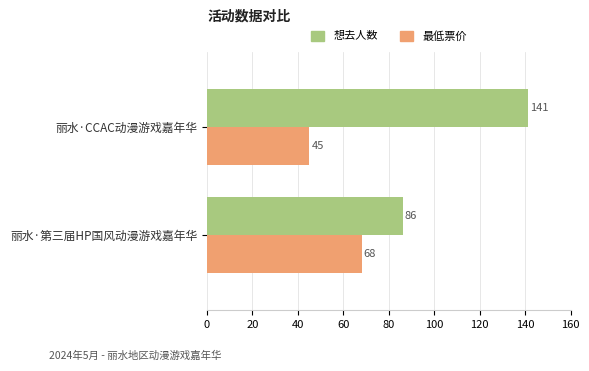

The value of 最低票价 at 丽水·第三届HP国风动漫游戏嘉年华 is 38. True or false?

False